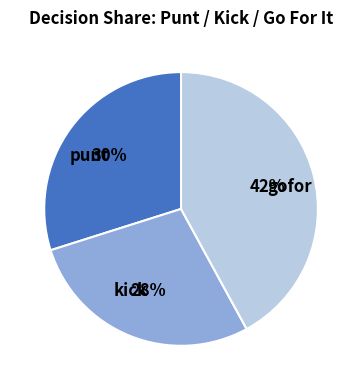

How many slices are in this pie chart?

3